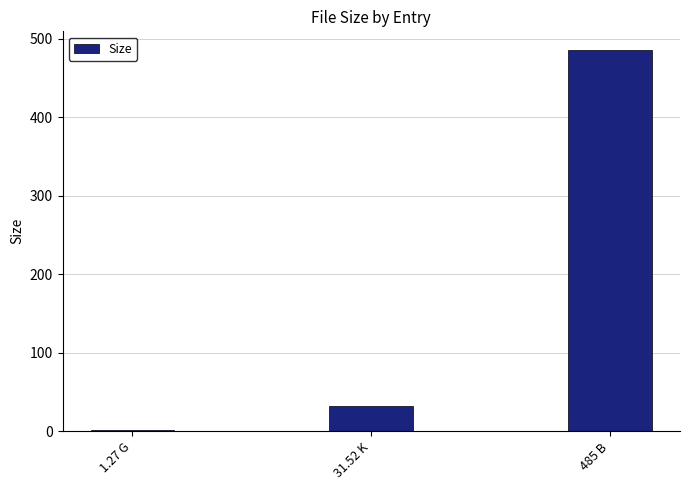

Reading left to right, transcribe all the data shown in this chart.

1.3	31.5	485.0